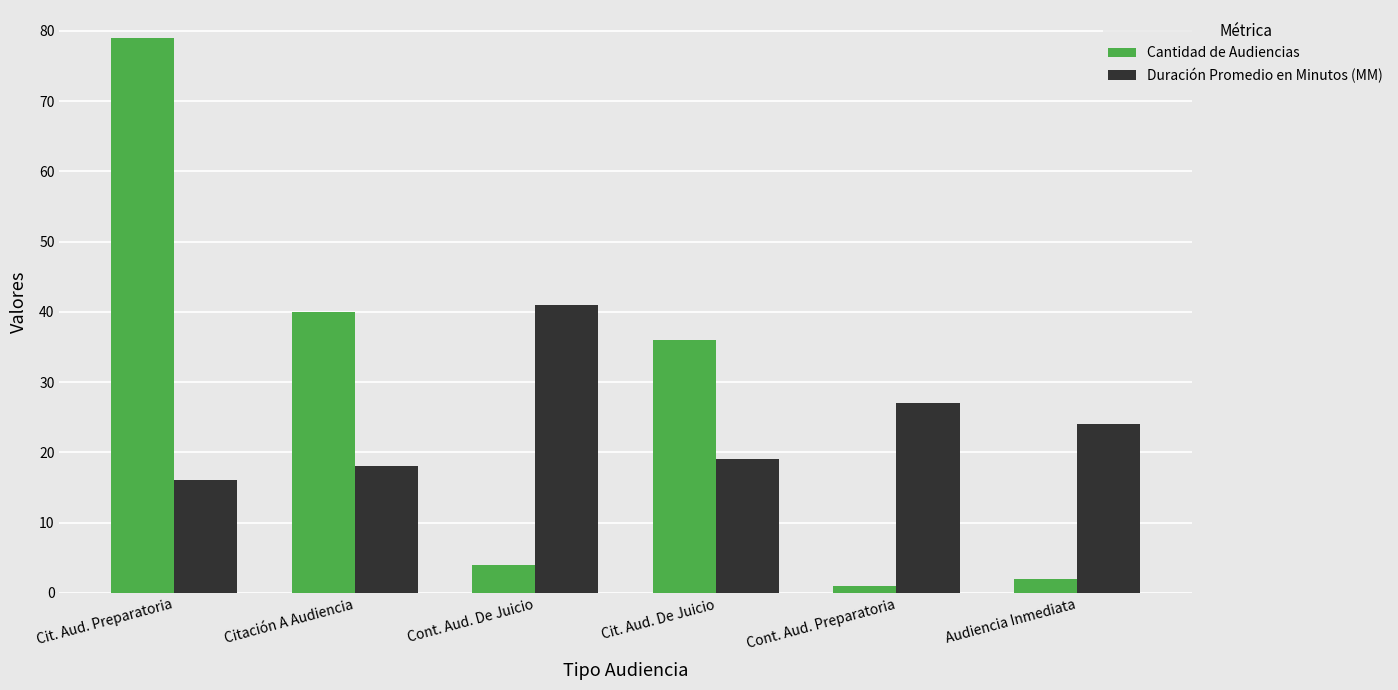

Is the value of Duración Promedio en Minutos (MM) at Cont. Aud. Preparatoria greater than the value of Cantidad de Audiencias at Cont. Aud. Preparatoria?

Yes